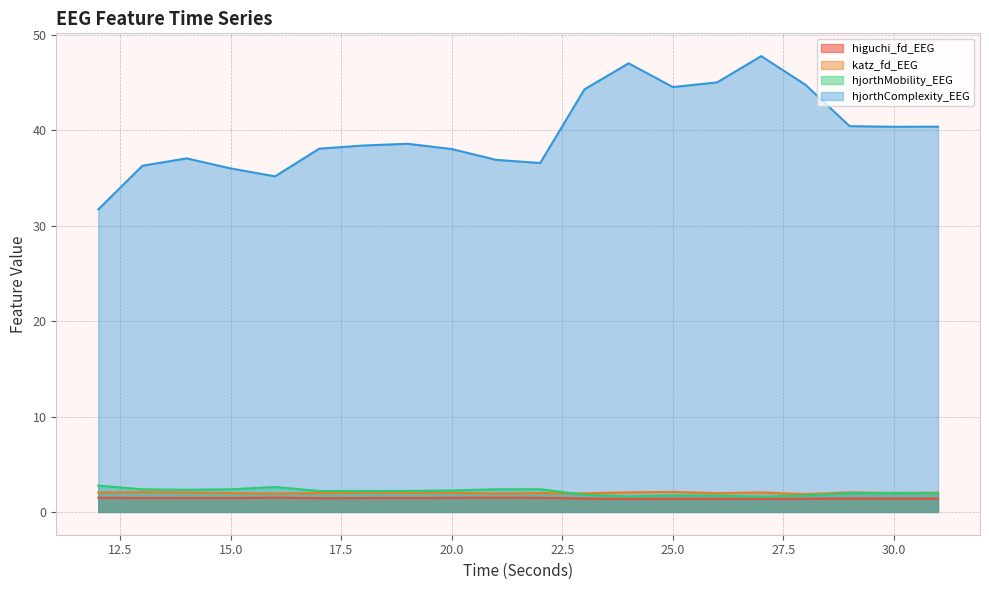

True or false: higuchi_fd_EEG and hjorthMobility_EEG intersect in this chart.

False